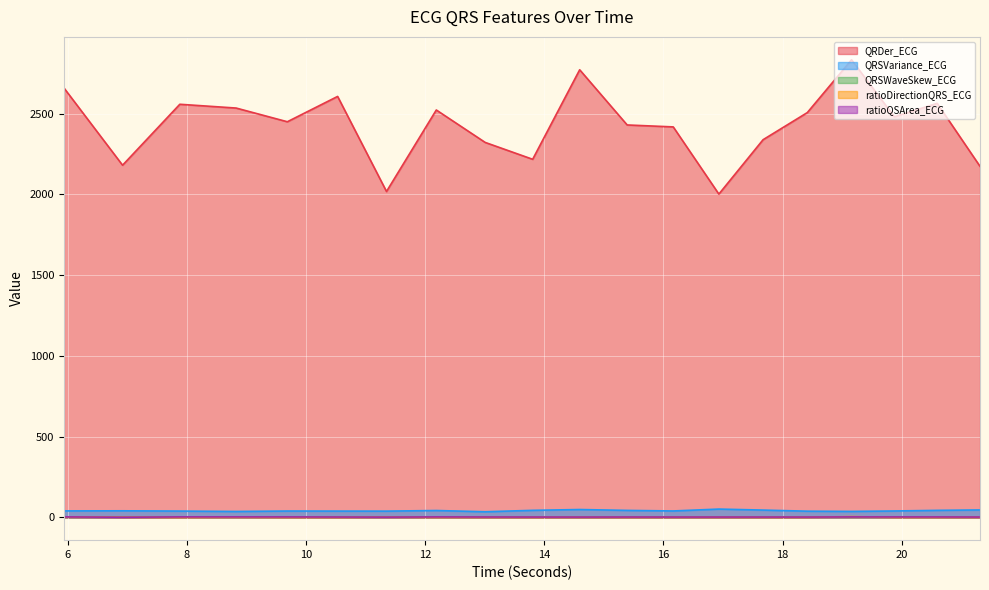

Rank the categories by ratioDirectionQRS_ECG value from lowest to highest.

10.53125, 13.8046875, 7.8828125, 9.6875, 15.390625, 17.671875, 19.875, 14.59375, 21.3125, 20.59375, 13.0078125, 18.4140625, 12.1875, 16.1640625, 16.9296875, 6.921875, 8.828125, 11.3515625, 5.9375, 19.15625